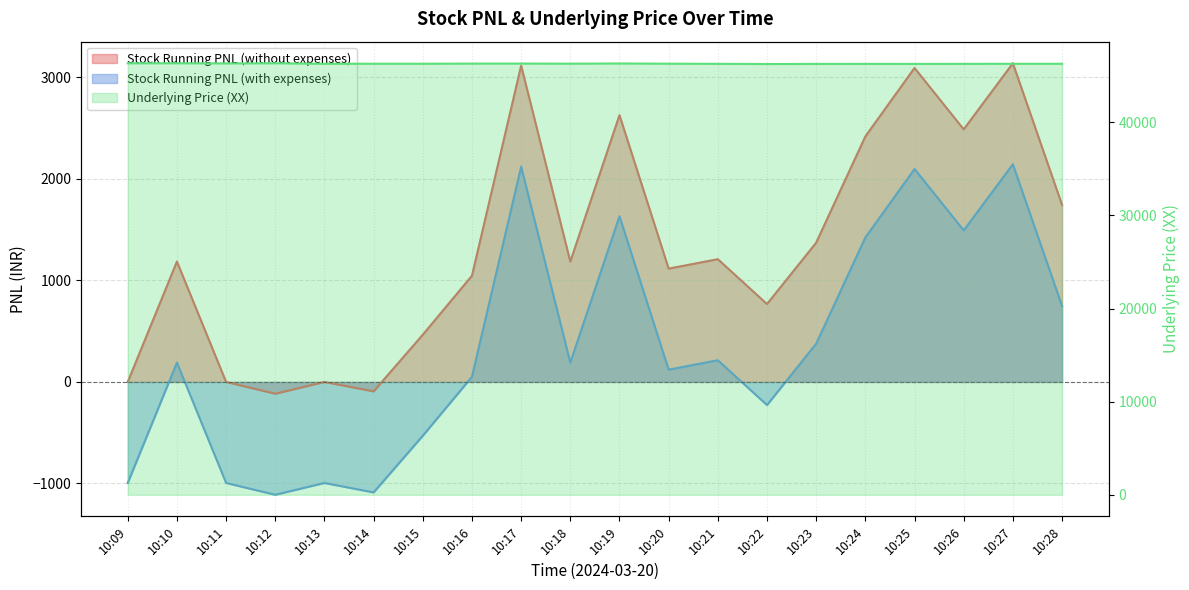

Reading left to right, list all the values displayed in this chart.

Stock Running PNL (without expenses): 10:09=0.0	10:10=1185.8	10:11=-0.0	10:12=-116.2	10:13=-0.0	10:14=-93.0	10:15=465.0	10:16=1046.2	10:17=3115.5	10:18=1185.7	10:19=2627.3	10:20=1116.0	10:21=1209.0	10:22=767.2	10:23=1371.7	10:24=2418.0	10:25=3092.2	10:26=2487.7	10:27=3138.7	10:28=1743.7
Stock Running PNL (with expenses): 10:09=-995.0	10:10=190.7	10:11=-995.0	10:12=-1111.3	10:13=-995.0	10:14=-1088.0	10:15=-530.0	10:16=51.2	10:17=2120.5	10:18=190.7	10:19=1632.2	10:20=121.0	10:21=214.0	10:22=-227.8	10:23=376.7	10:24=1423.0	10:25=2097.2	10:26=1492.7	10:27=2143.7	10:28=748.7
Underlying Price (XX): 10:09=46339.2	10:10=46342.6	10:11=46326.0	10:12=46342.1	10:13=46285.0	10:14=46290.0	10:15=46288.3	10:16=46305.0	10:17=46309.9	10:18=46295.9	10:19=46319.0	10:20=46294.2	10:21=46279.6	10:22=46260.1	10:23=46268.8	10:24=46274.8	10:25=46271.7	10:26=46276.8	10:27=46284.6	10:28=46283.7